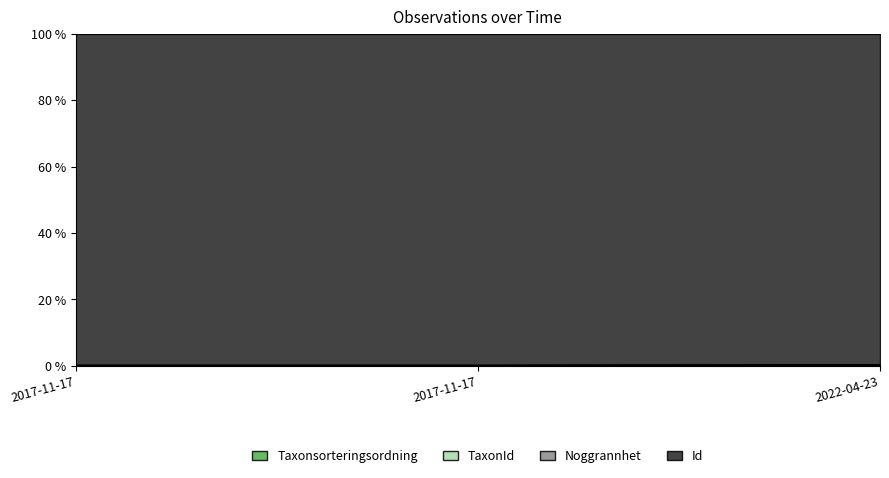

At how many categories does at least one series exceed 0?

3